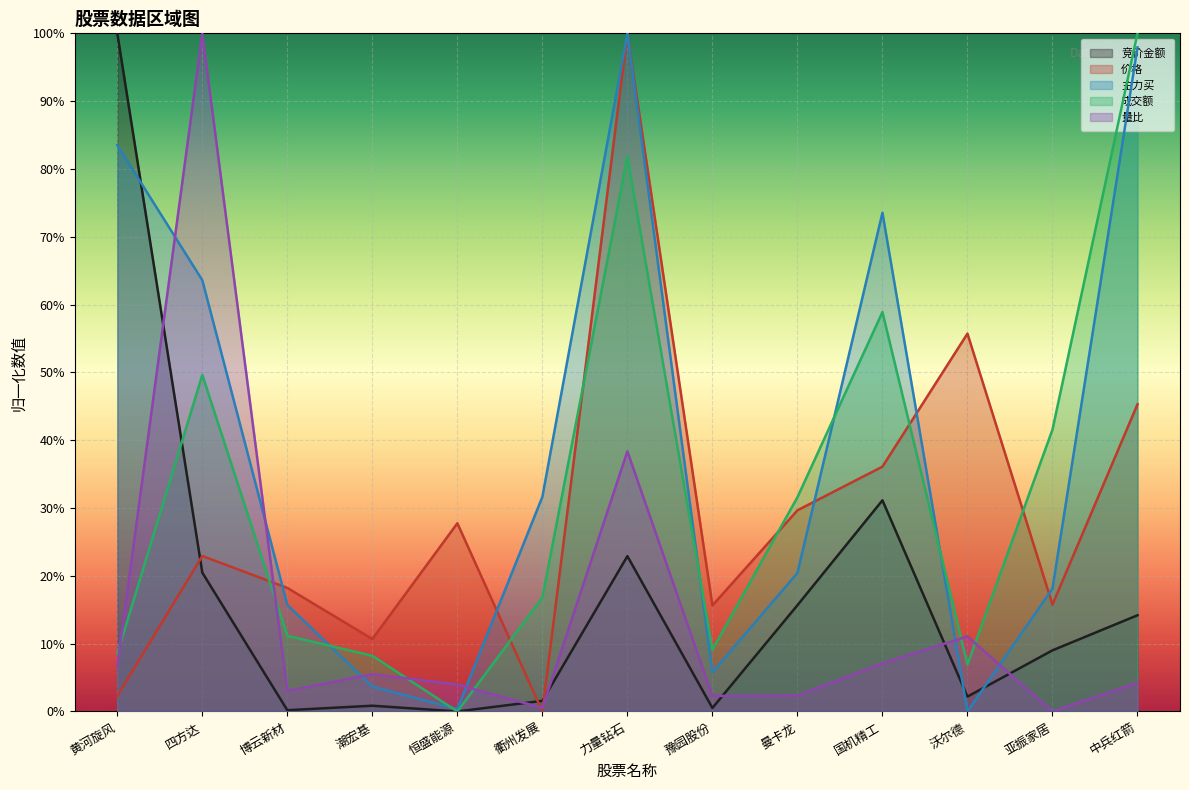

What is the difference between the maximum and minimum values in the 竞价金额 series?

1.0